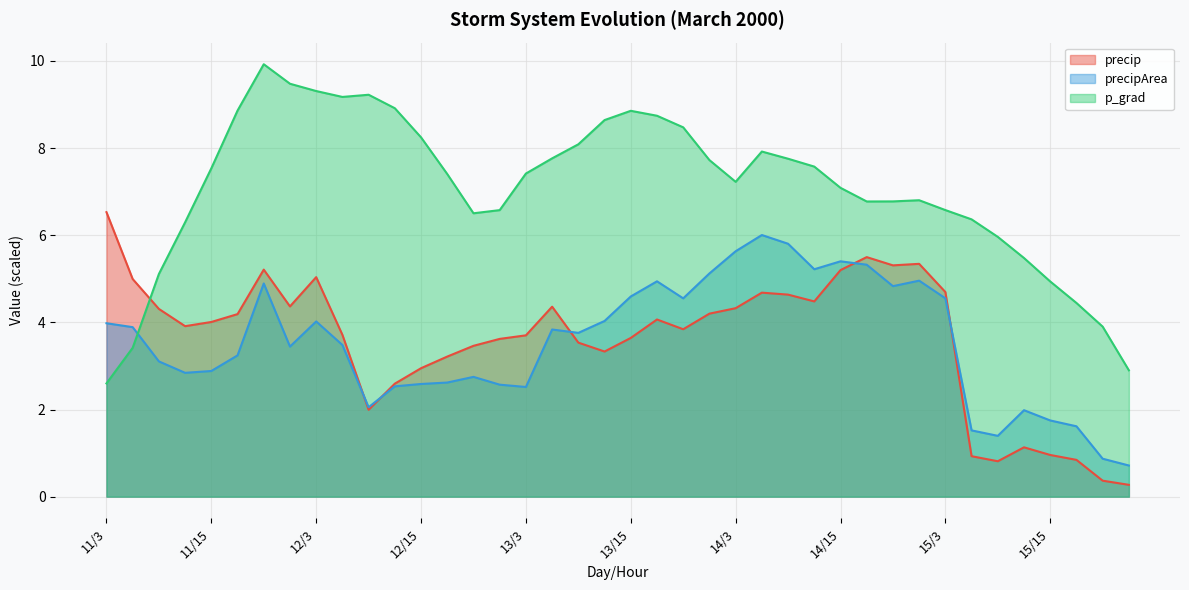

What position from the right is 12/6?

31